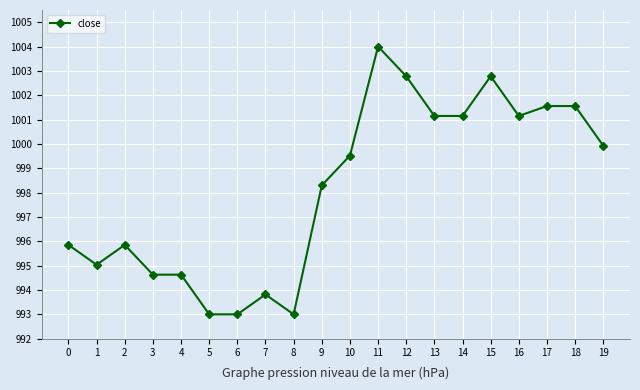

What is the sum of all values?

19962.7